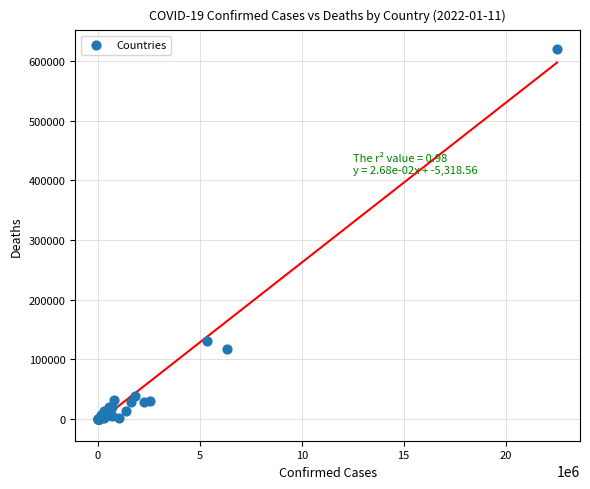

What Y value in the scatter plot is closest to 310127?

130338